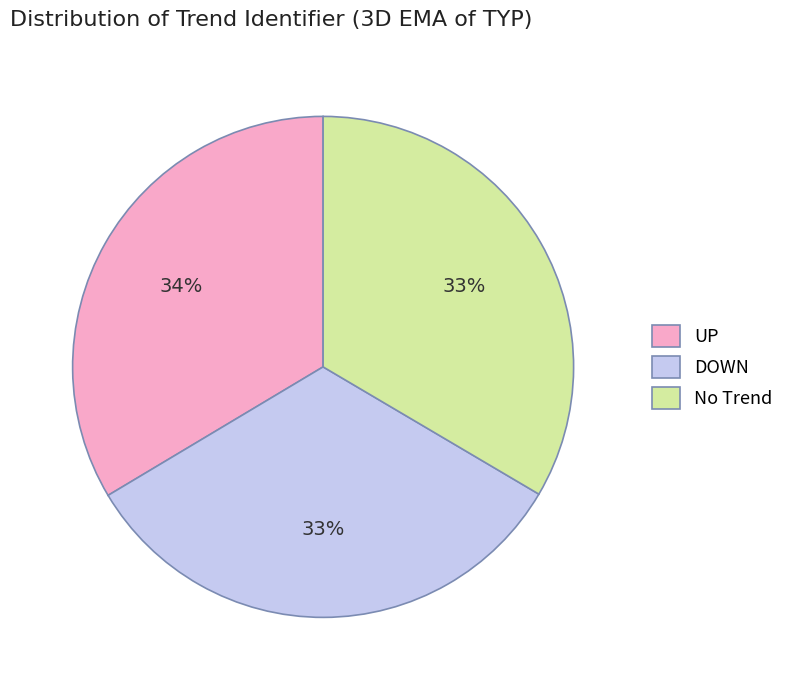

To the nearest percent, what is the combined percentage of UP and No Trend?

67%